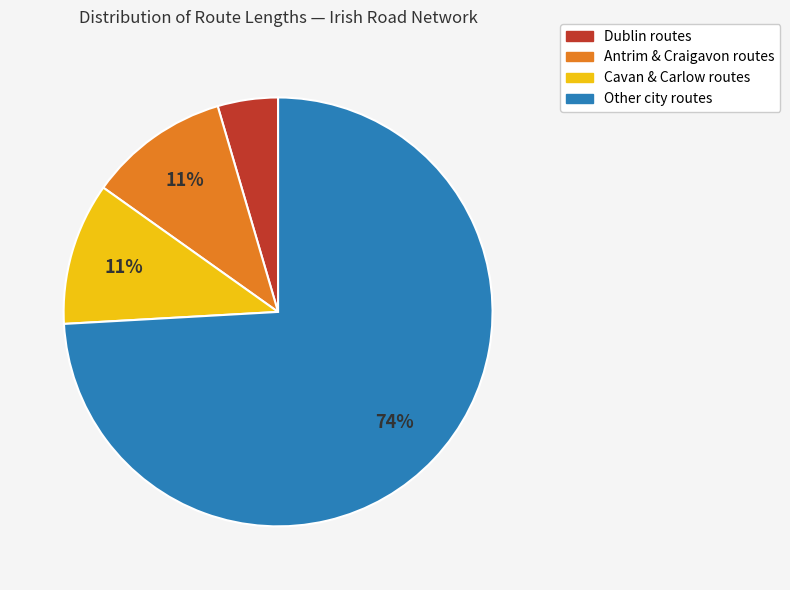

To the nearest percent, what is the average slice percentage?

25%